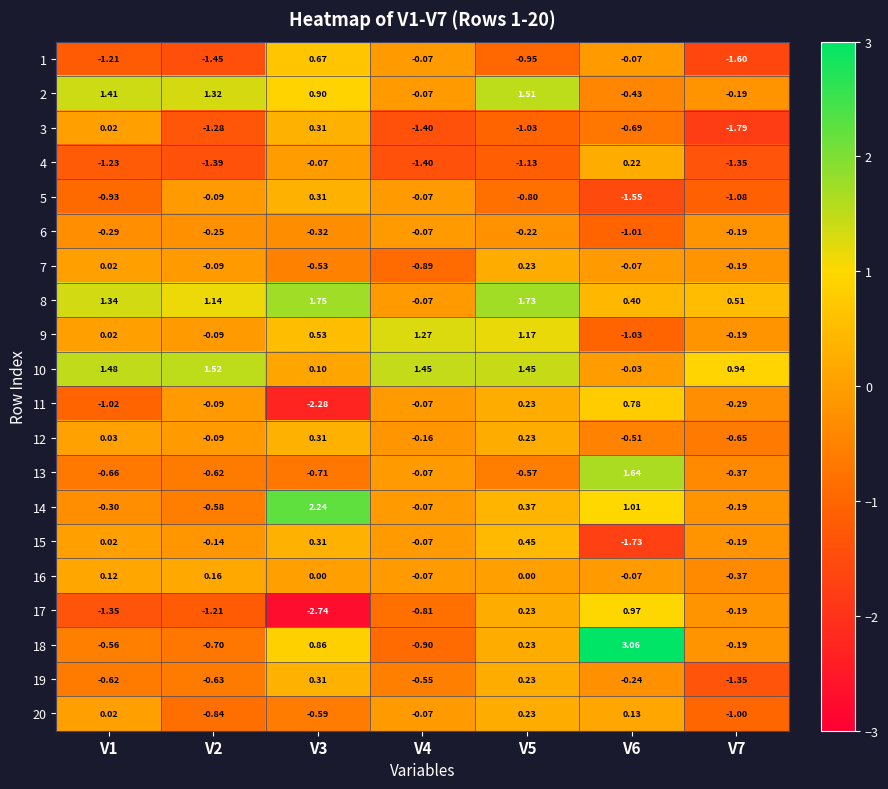

How many data points does each series have?

7